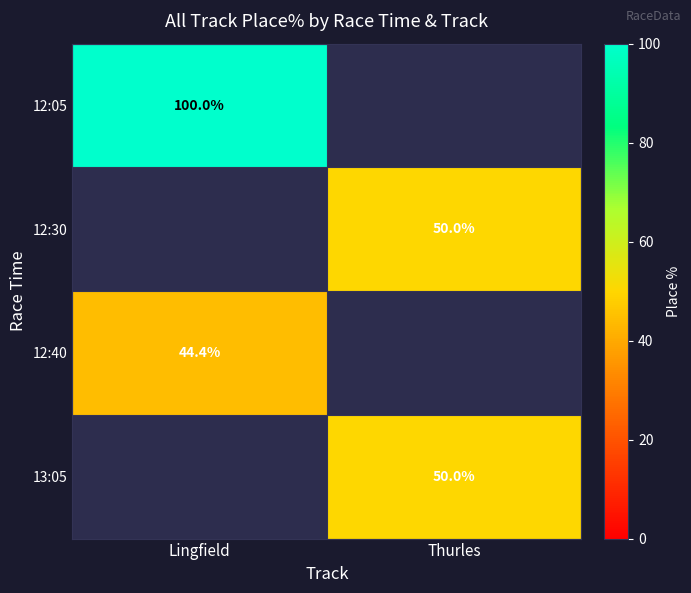

Count the number of data series in this chart.

4